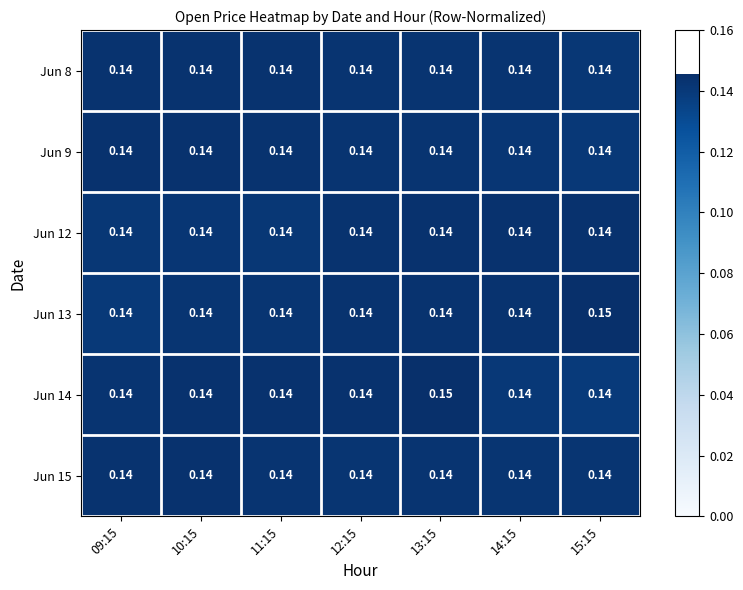

Is the value of Jun 9 at 09:15 greater than the value of Jun 13 at 15:15?

No